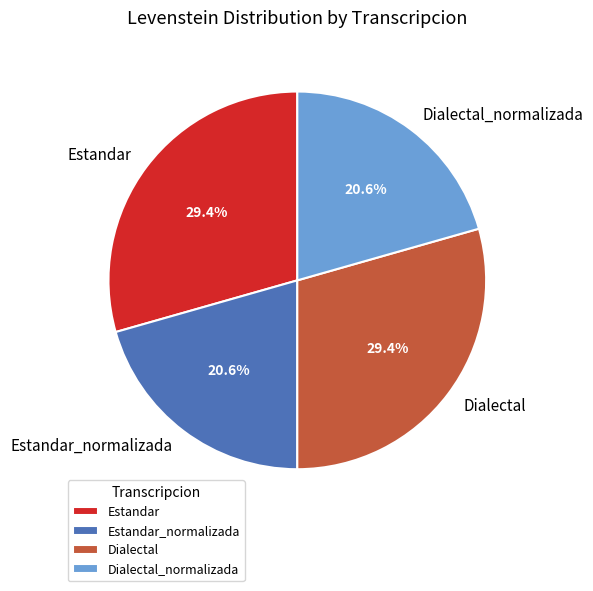

To the nearest percent, what is the combined percentage of Dialectal_normalizada and Estandar?

50%